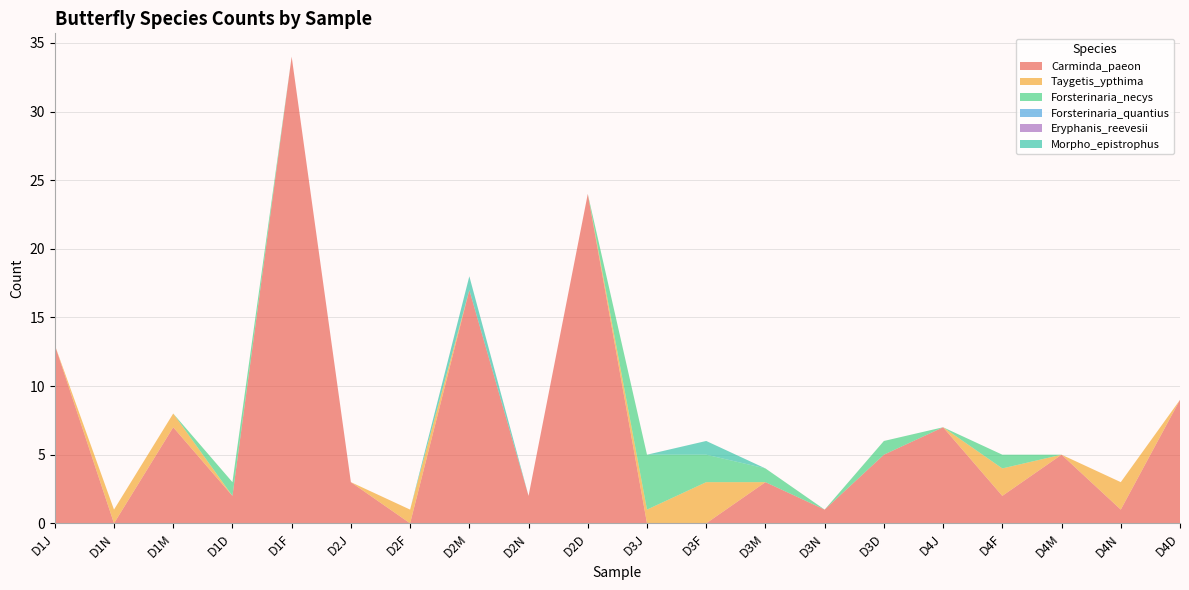

Reading left to right, extract all data points from this chart.

Carminda_paeon: D1J=13	D1N=0	D1M=7	D1D=2	D1F=34	D2J=3	D2F=0	D2M=17	D2N=2	D2D=24	D3J=0	D3F=0	D3M=3	D3N=1	D3D=5	D4J=7	D4F=2	D4M=5	D4N=1	D4D=9
Taygetis_ypthima: D1J=0	D1N=1	D1M=1	D1D=0	D1F=0	D2J=0	D2F=1	D2M=0	D2N=0	D2D=0	D3J=1	D3F=3	D3M=0	D3N=0	D3D=0	D4J=0	D4F=2	D4M=0	D4N=2	D4D=0
Forsterinaria_necys: D1J=0	D1N=0	D1M=0	D1D=1	D1F=0	D2J=0	D2F=0	D2M=0	D2N=0	D2D=0	D3J=4	D3F=2	D3M=1	D3N=0	D3D=1	D4J=0	D4F=1	D4M=0	D4N=0	D4D=0
Forsterinaria_quantius: D1J=0	D1N=0	D1M=0	D1D=0	D1F=0	D2J=0	D2F=0	D2M=0	D2N=0	D2D=0	D3J=0	D3F=0	D3M=0	D3N=0	D3D=0	D4J=0	D4F=0	D4M=0	D4N=0	D4D=0
Eryphanis_reevesii: D1J=0	D1N=0	D1M=0	D1D=0	D1F=0	D2J=0	D2F=0	D2M=0	D2N=0	D2D=0	D3J=0	D3F=0	D3M=0	D3N=0	D3D=0	D4J=0	D4F=0	D4M=0	D4N=0	D4D=0
Morpho_epistrophus: D1J=0	D1N=0	D1M=0	D1D=0	D1F=0	D2J=0	D2F=0	D2M=1	D2N=0	D2D=0	D3J=0	D3F=1	D3M=0	D3N=0	D3D=0	D4J=0	D4F=0	D4M=0	D4N=0	D4D=0